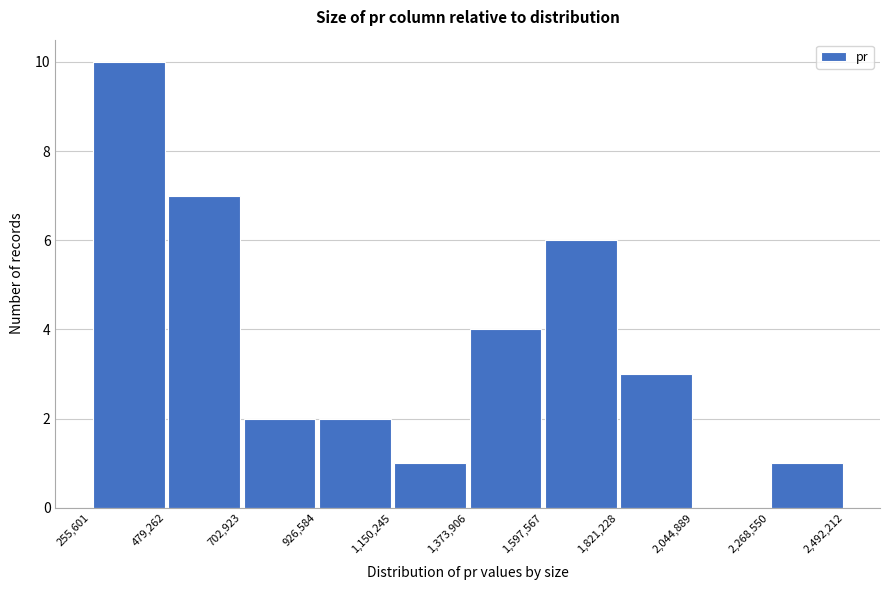

Reading left to right, list every bar in this chart as the range it spans on the x-axis followed by its height. The values are not printed on the chart, so give them approximately, as read against the axis.

255,601 to 479,262: 10
479,262 to 702,923: 7
702,923 to 926,584: 2
926,584 to 1,150,245: 2
1,150,245 to 1,373,906: 1
1,373,906 to 1,597,567: 4
1,597,567 to 1,821,228: 6
1,821,228 to 2,044,889: 3
2,044,889 to 2,268,550: 0
2,268,550 to 2,492,212: 1